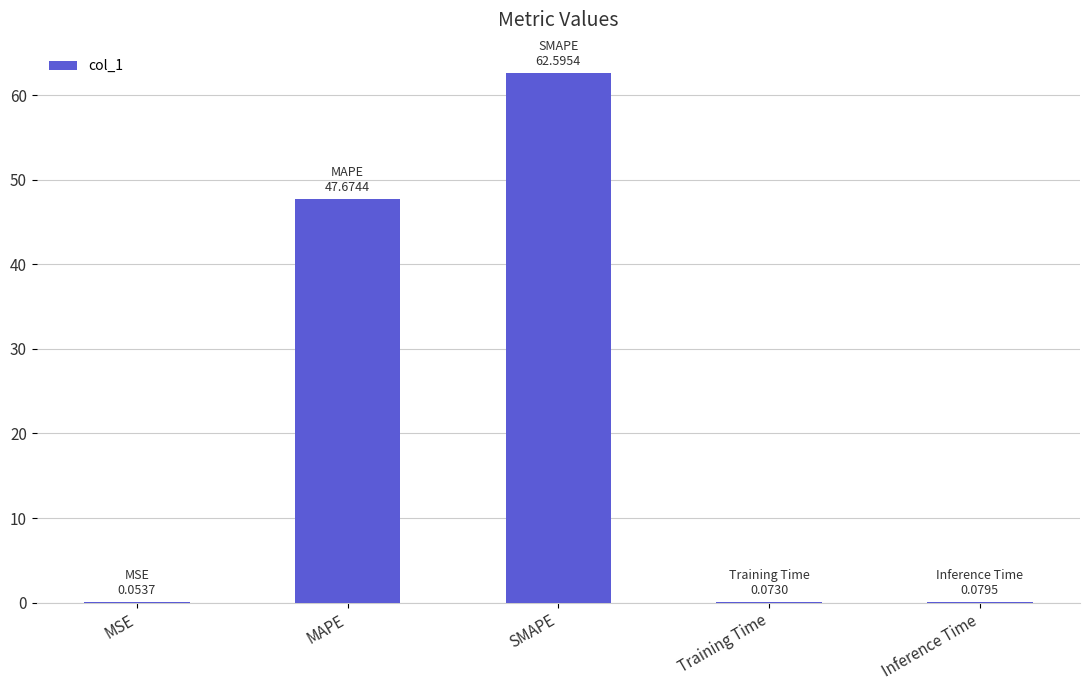

The value at Inference Time is 0.1. True or false?

True